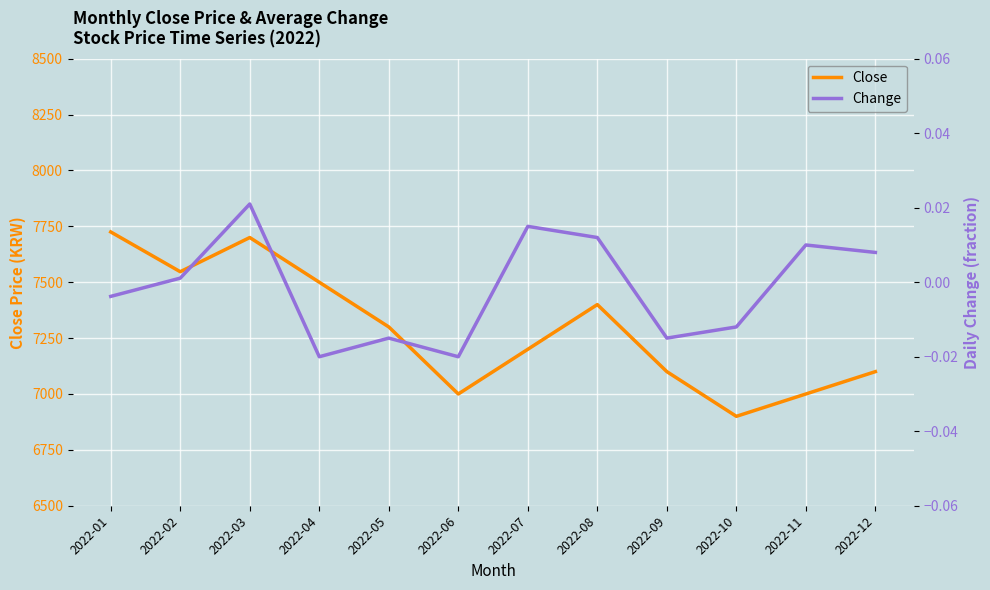

True or false: Close and Change intersect in this chart.

False